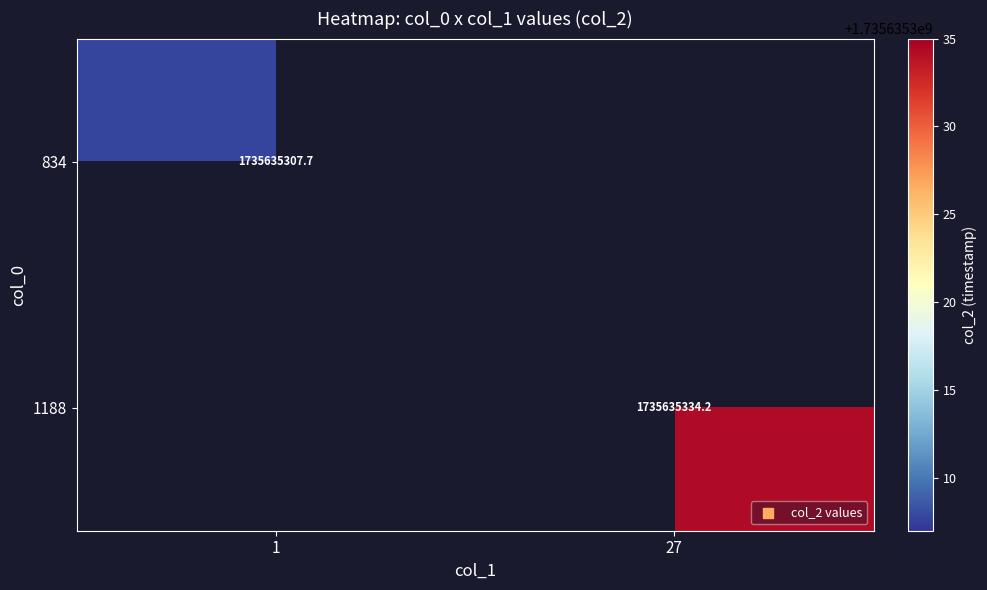

Is it true that 834 equals 637583323.7 at 1?

False